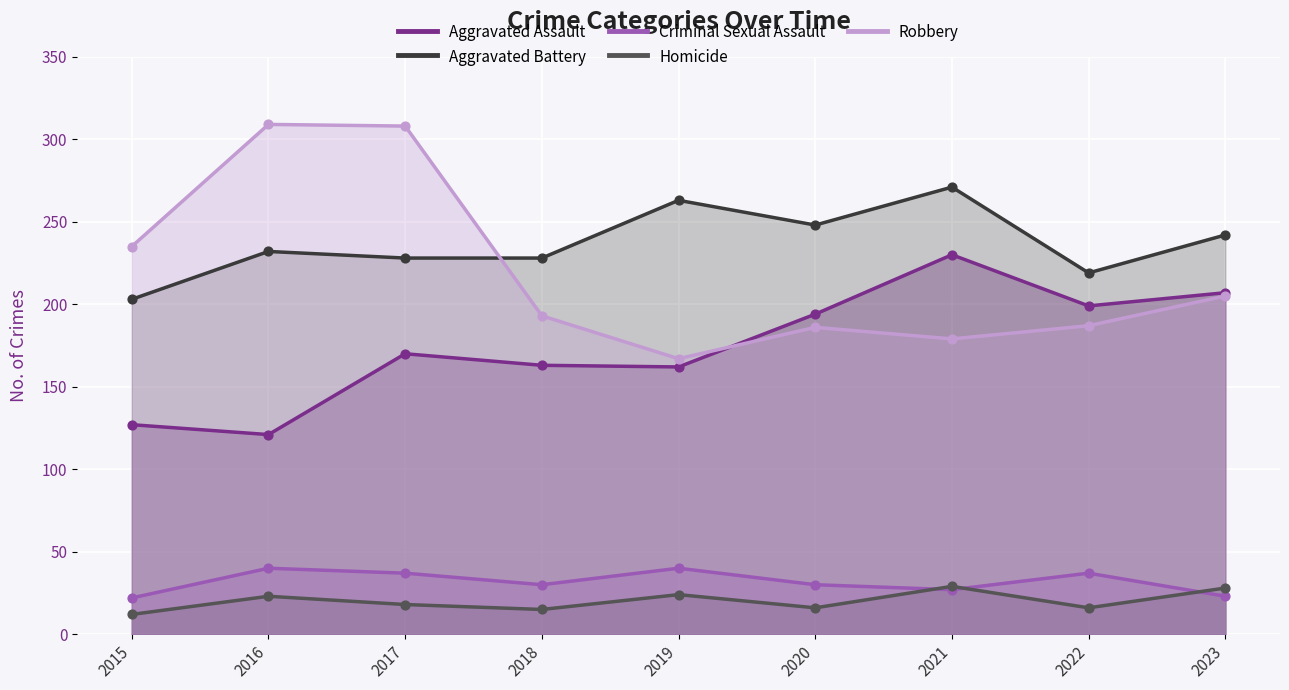

Which series has the largest Y range (max minus min)?

Robbery